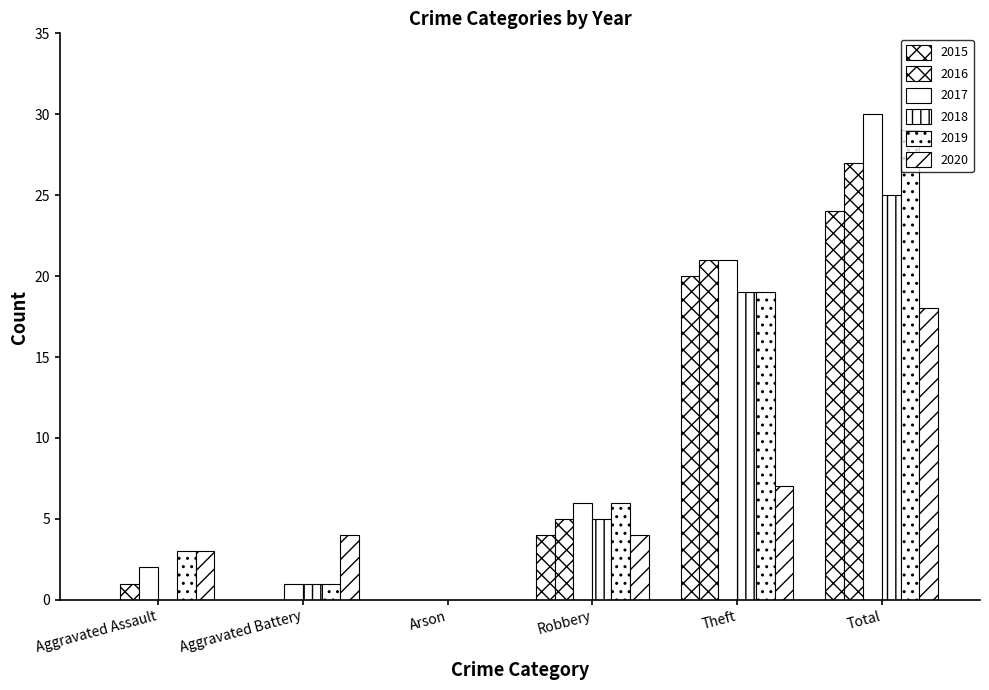

How many series are shown in this chart?

6